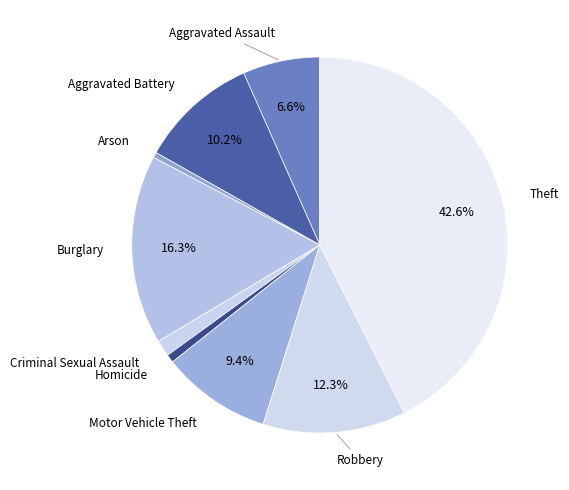

Which has a higher value, Motor Vehicle Theft or Theft?

Theft